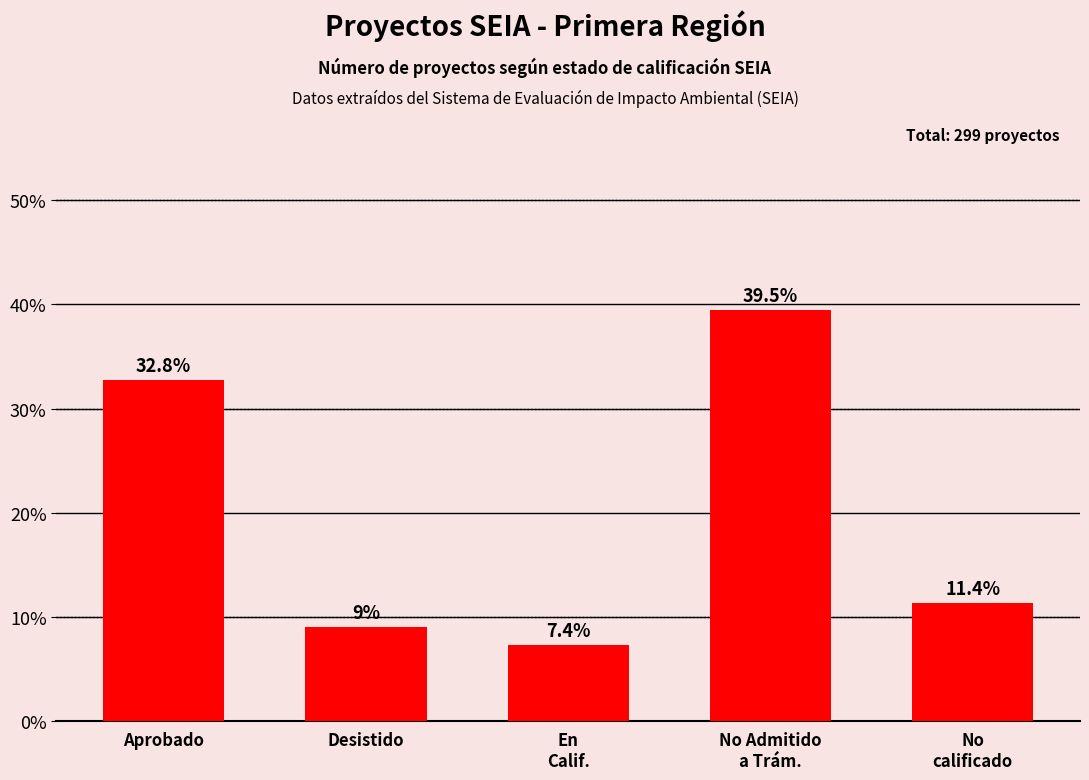

Which label corresponds to the smallest value in the chart?

En
Calif.